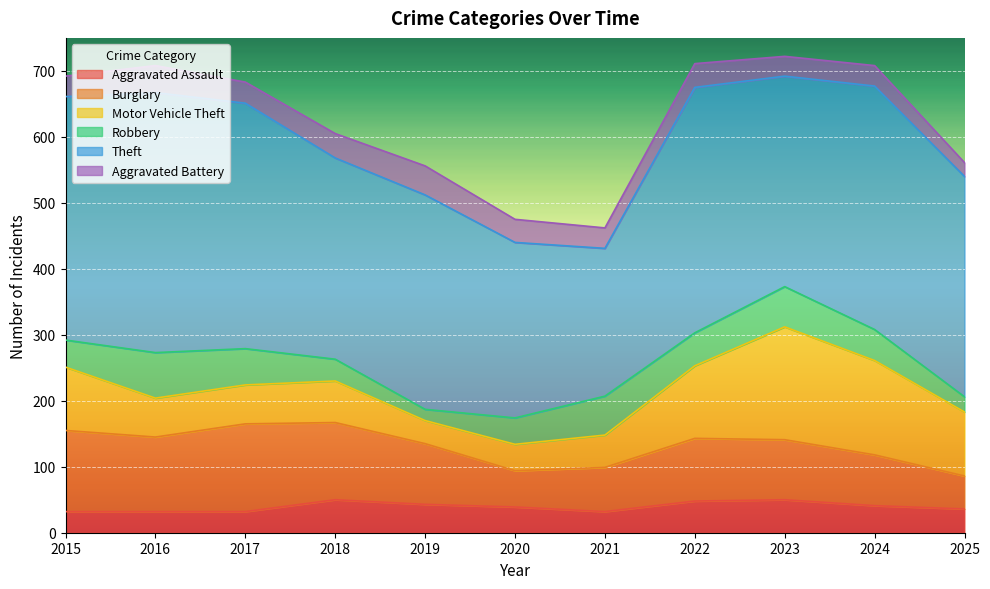

What is the sum of all Theft values?

3649